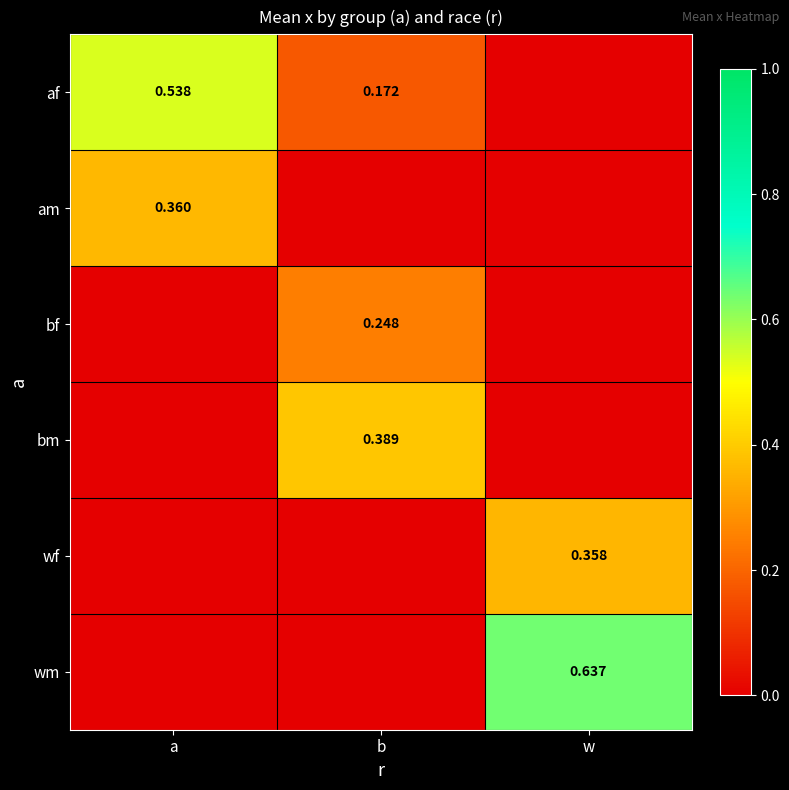

Which label corresponds to the smallest value in the chart?

w